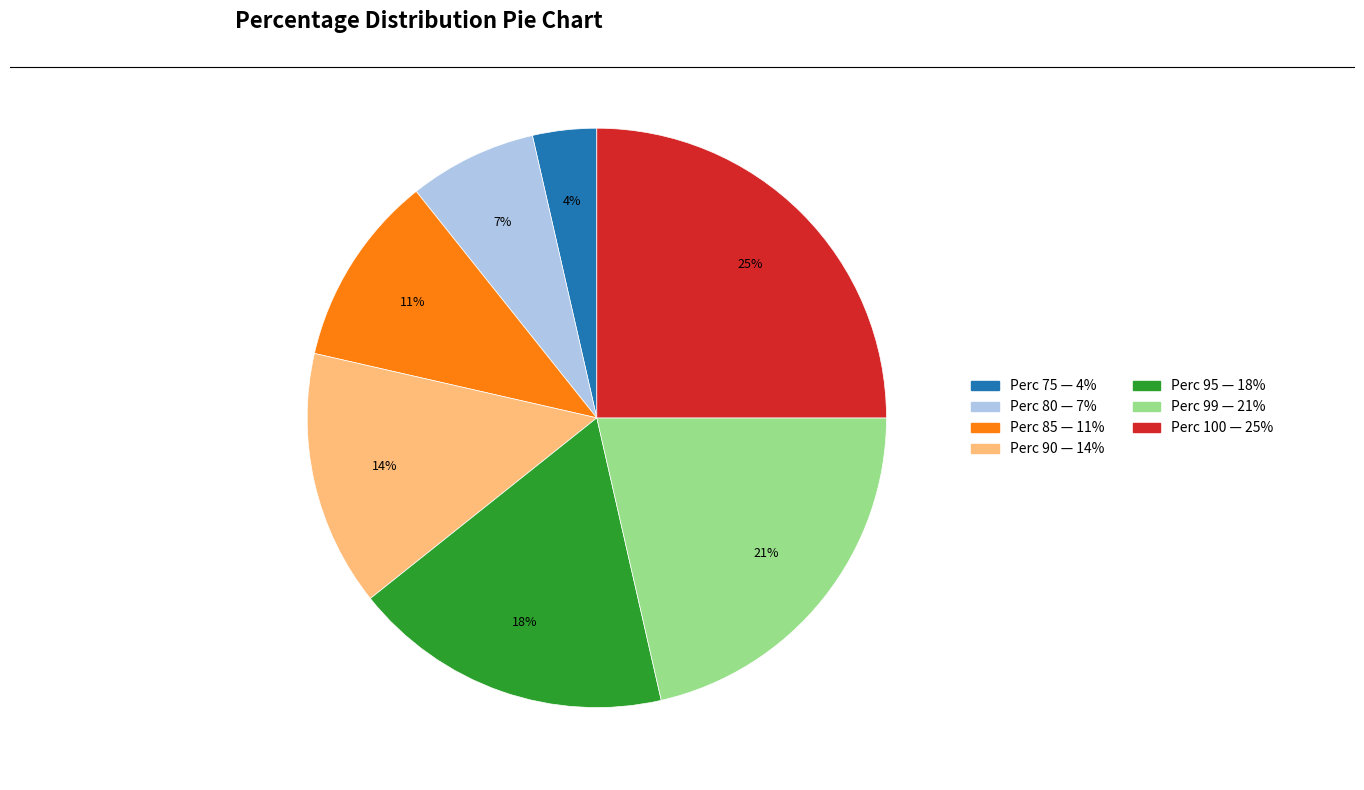

How many slices are in this pie chart?

7